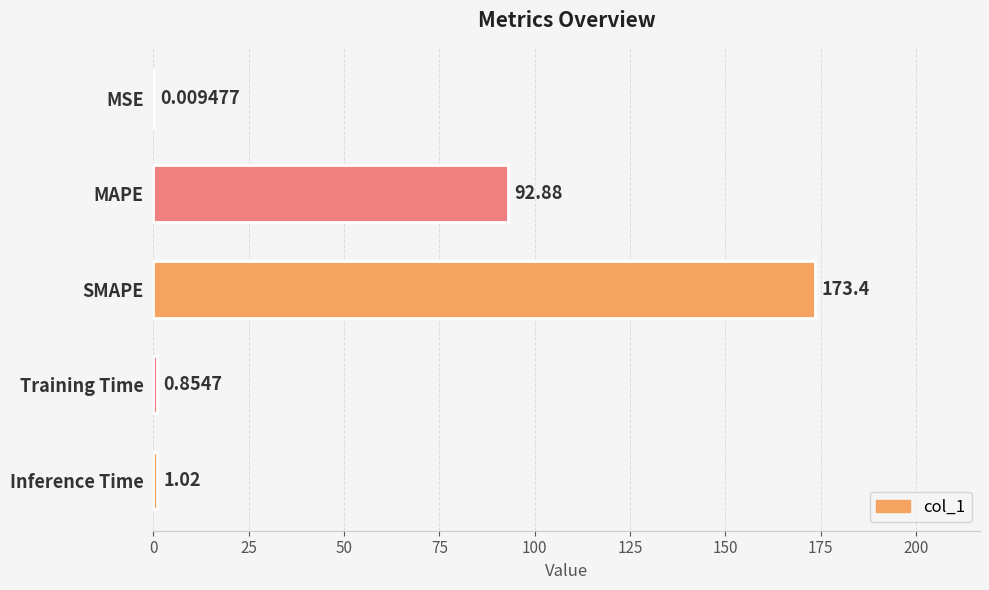

What is the sum of the values at MAPE and Inference Time?

93.9